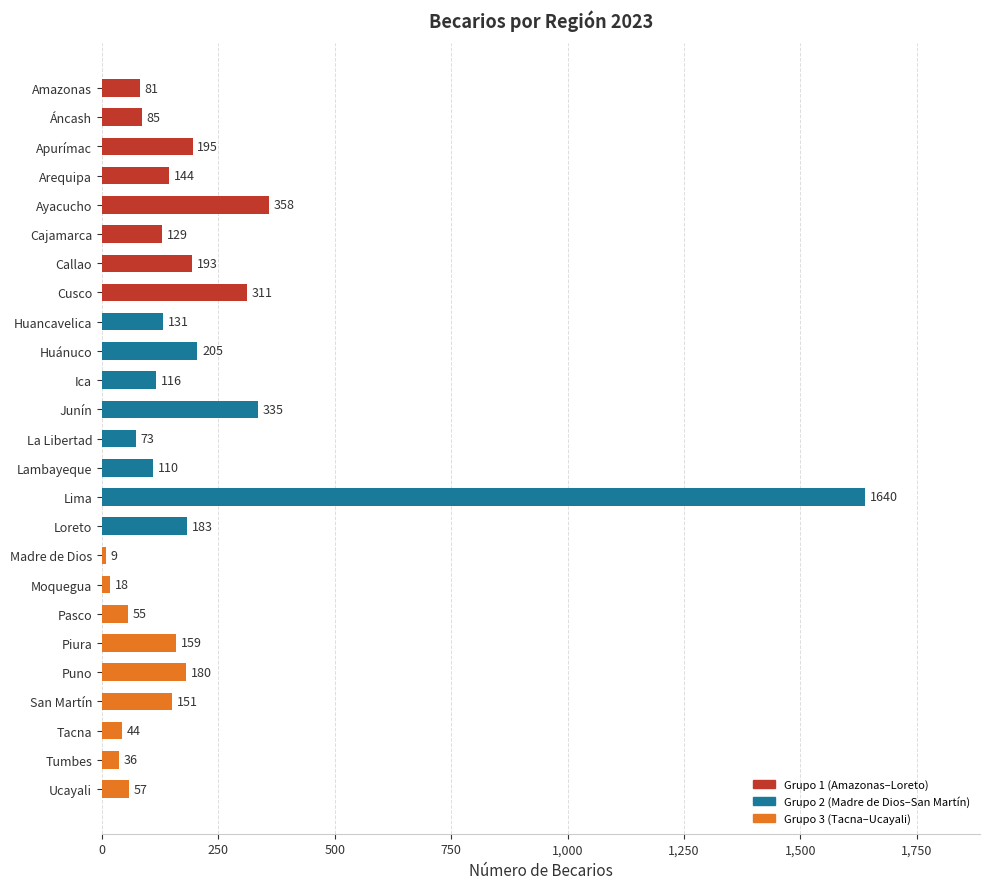

The chart shows a value of 18 at Moquegua. True or false?

True